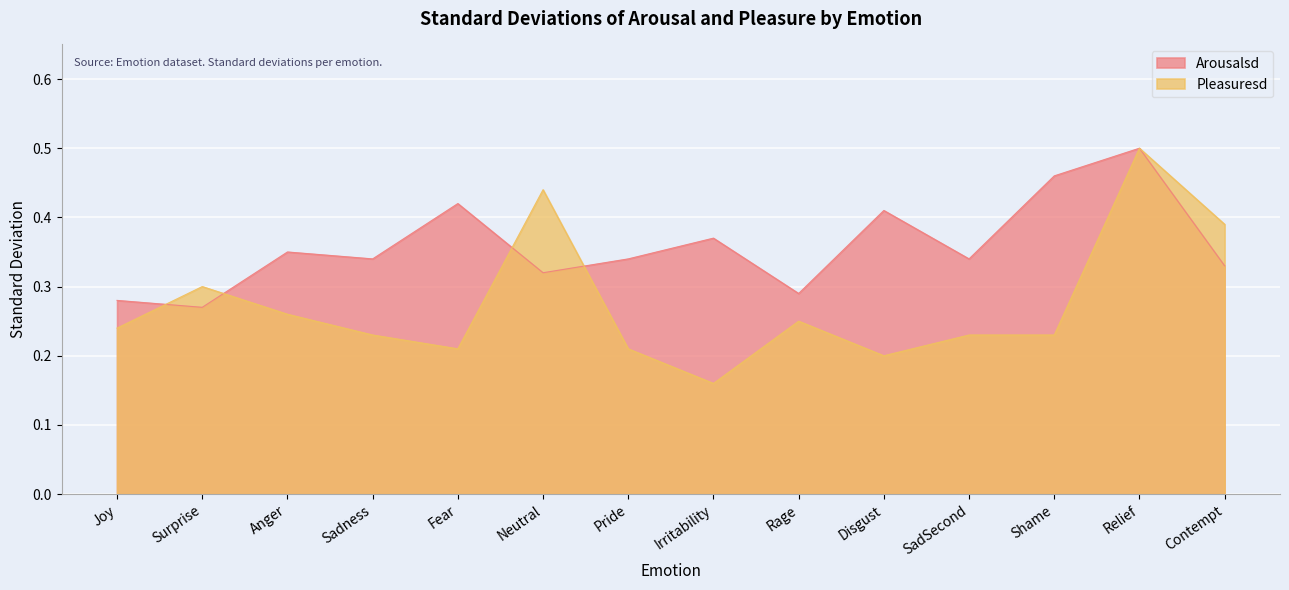

Which category has the lowest value in the Pleasuresd series?

Irritability